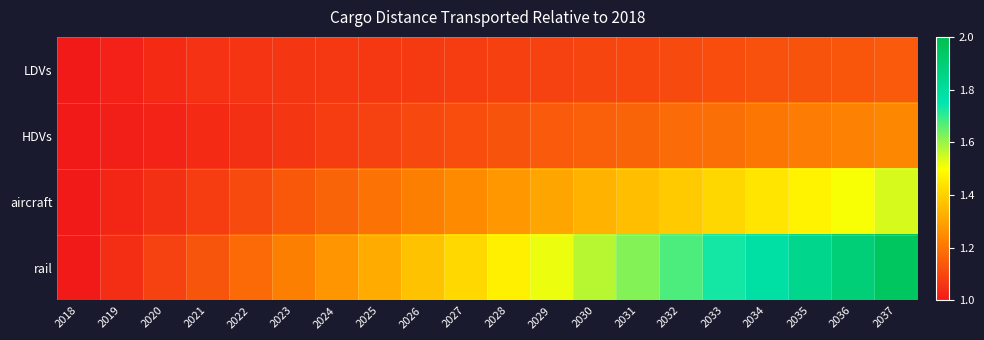

What is the smallest value displayed?

1.0